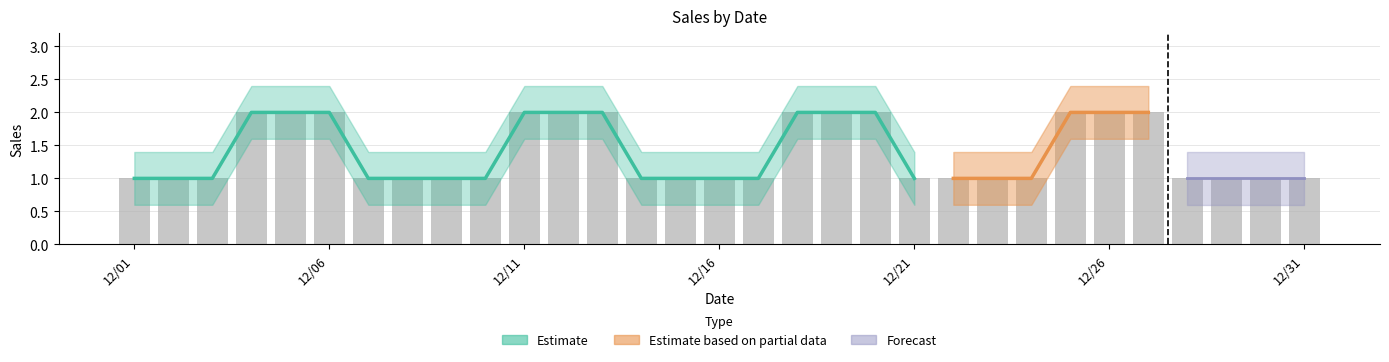

Reading left to right, transcribe all the data shown in this chart.

sales: 1.0	1.0	1.0	2.0	2.0	2.0	1.0	1.0	1.0	1.0	2.0	2.0	2.0	1.0	1.0	1.0	1.0	2.0	2.0	2.0	1.0	1.0	1.0	1.0	2.0	2.0	2.0	1.0	1.0	1.0	1.0
sales_upper: 1.4	1.4	1.4	2.4	2.4	2.4	1.4	1.4	1.4	1.4	2.4	2.4	2.4	1.4	1.4	1.4	1.4	2.4	2.4	2.4	1.4	1.4	1.4	1.4	2.4	2.4	2.4	1.4	1.4	1.4	1.4
sales_lower: 0.6	0.6	0.6	1.6	1.6	1.6	0.6	0.6	0.6	0.6	1.6	1.6	1.6	0.6	0.6	0.6	0.6	1.6	1.6	1.6	0.6	0.6	0.6	0.6	1.6	1.6	1.6	0.6	0.6	0.6	0.6